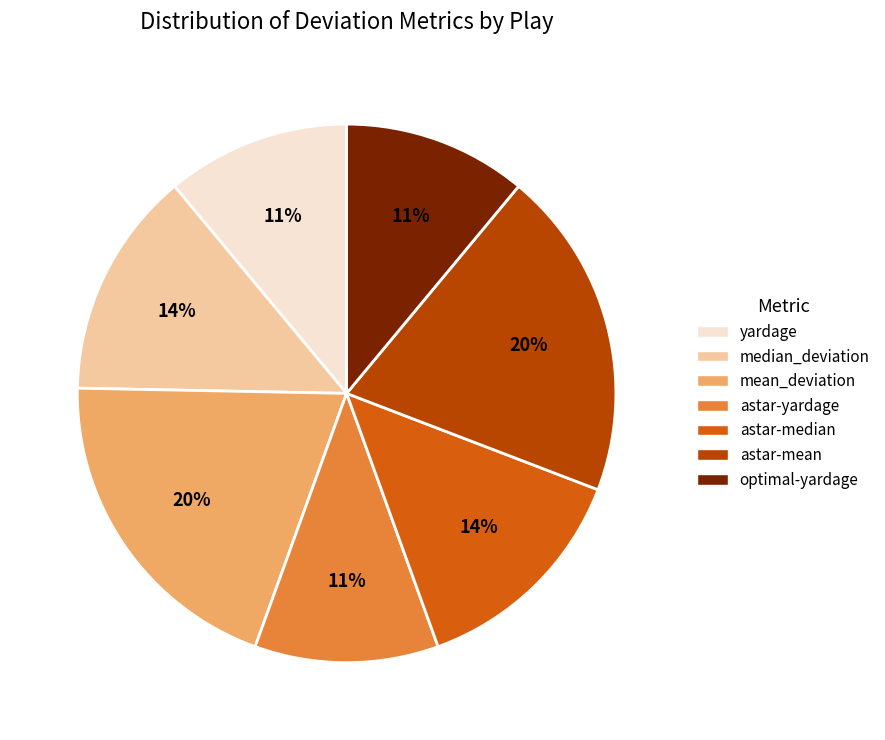

Which has a higher value, astar-yardage or median_deviation?

median_deviation